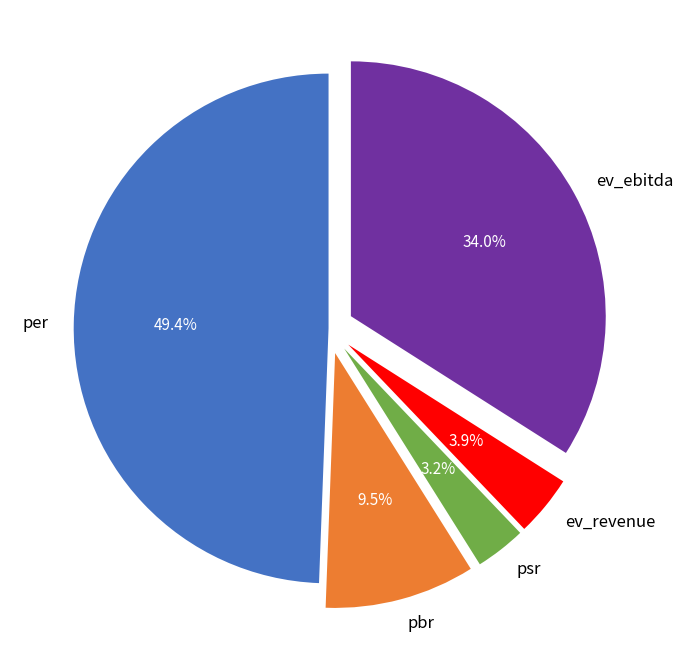

Which category has the biggest portion of the pie?

per